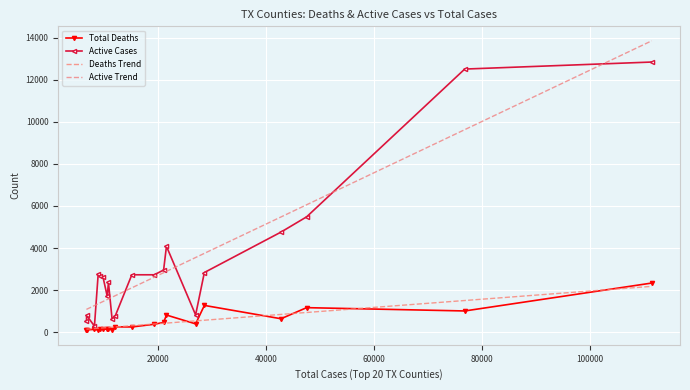

What is the value of the Active Trend point at the 10th from the left?

1736.6